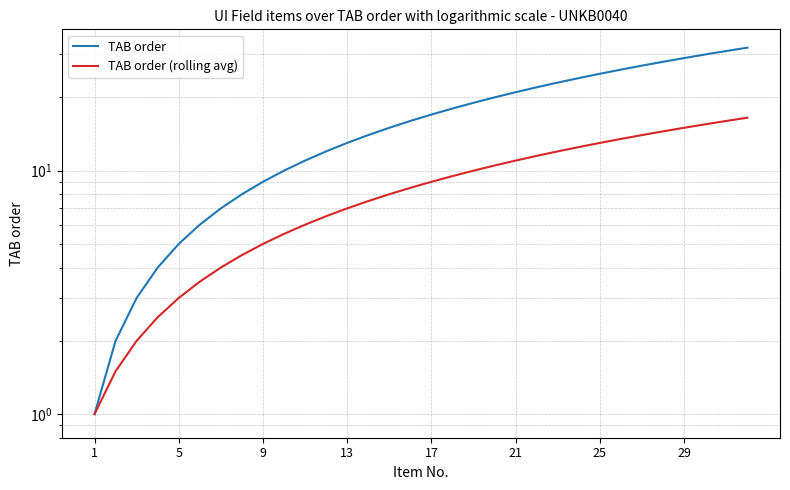

How many values in the TAB order (rolling avg) series are below 9?

16